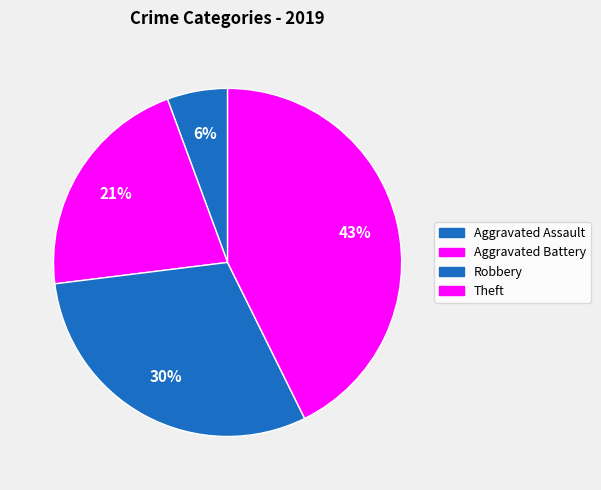

How many segments does this pie chart have?

4